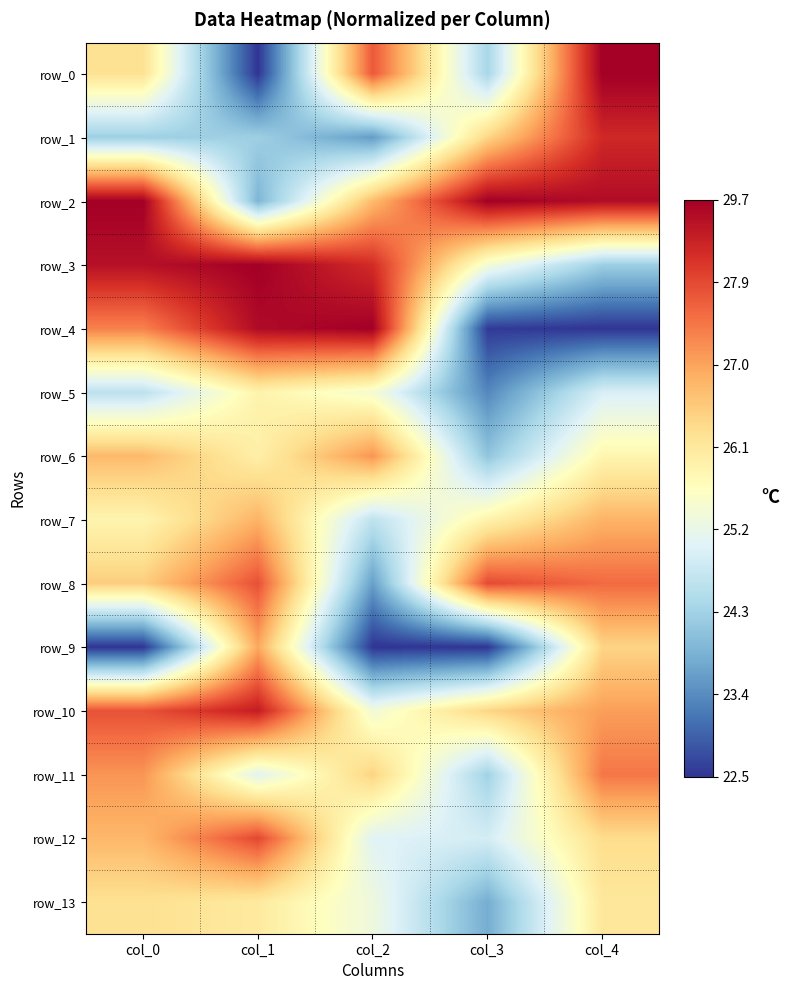

How many row_6 values are between 0 and 1?

5